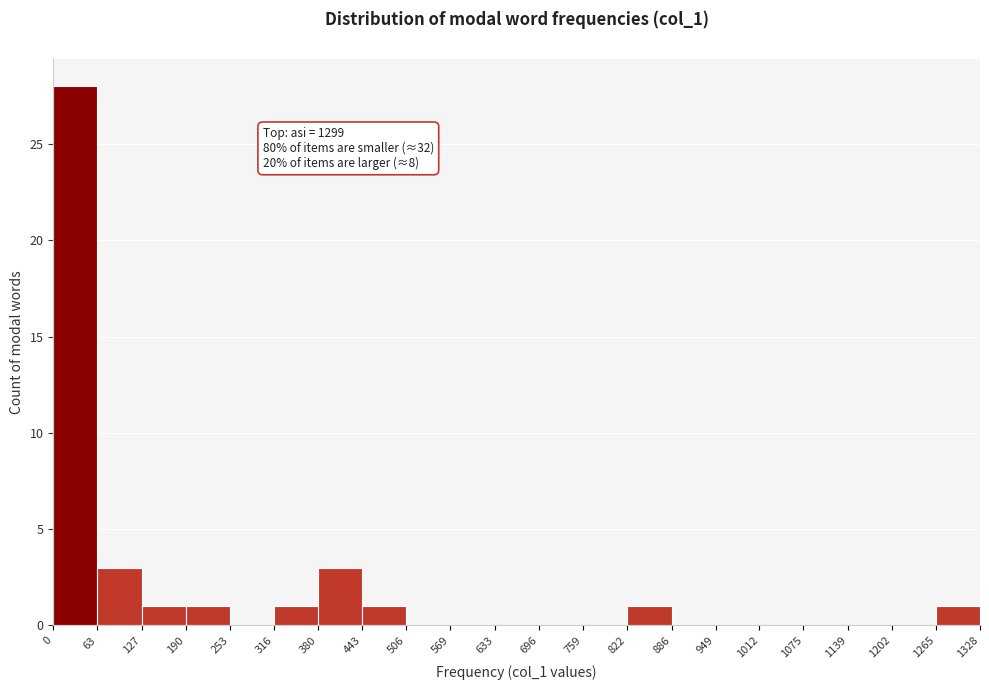

Which range on the x-axis has the tallest bar?

0 to 63